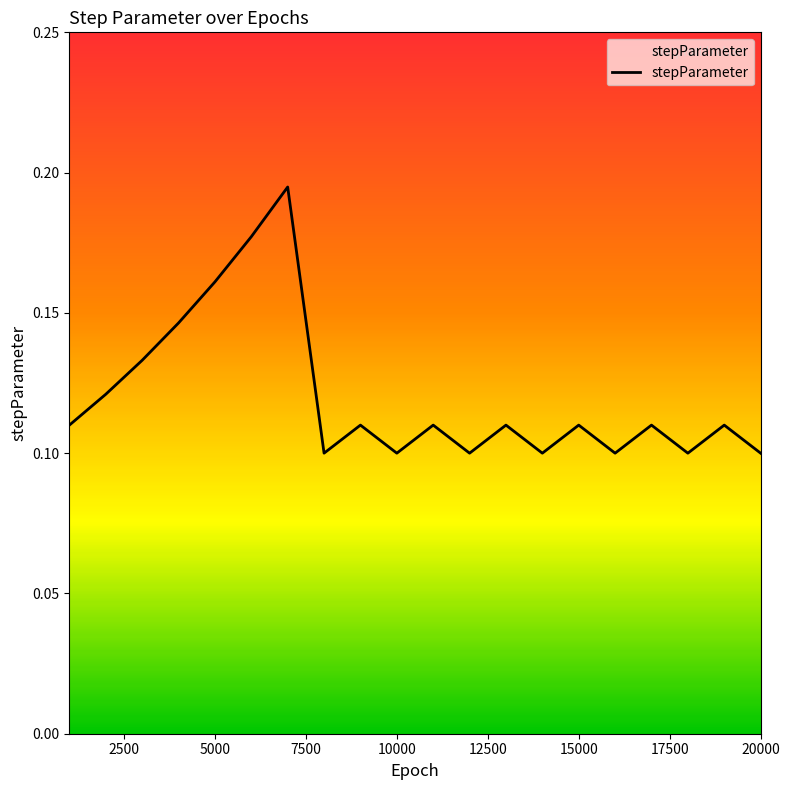

List the labels in order of value, largest first.

7000, 6000, 5000, 4000, 3000, 2000, 1000, 9000, 11000, 13000, 15000, 17000, 19000, 8000, 10000, 12000, 14000, 16000, 18000, 20000